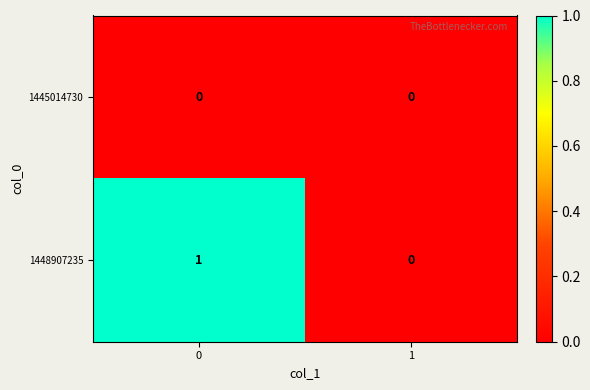

List the labels in order of 1448907235 value, largest first.

0, 1